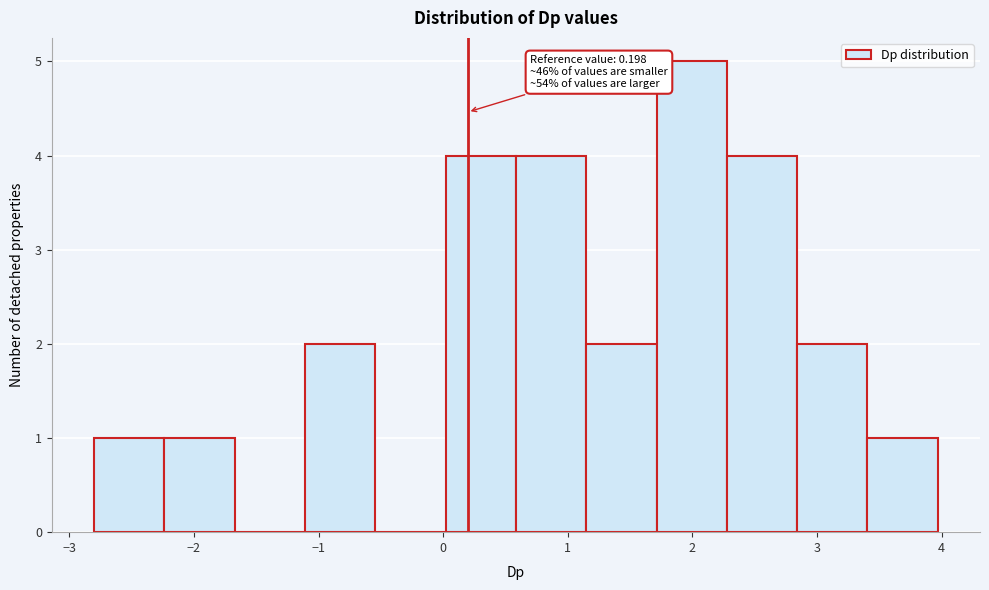

Over which range of the x-axis is the bar tallest?

1.7 to 2.3